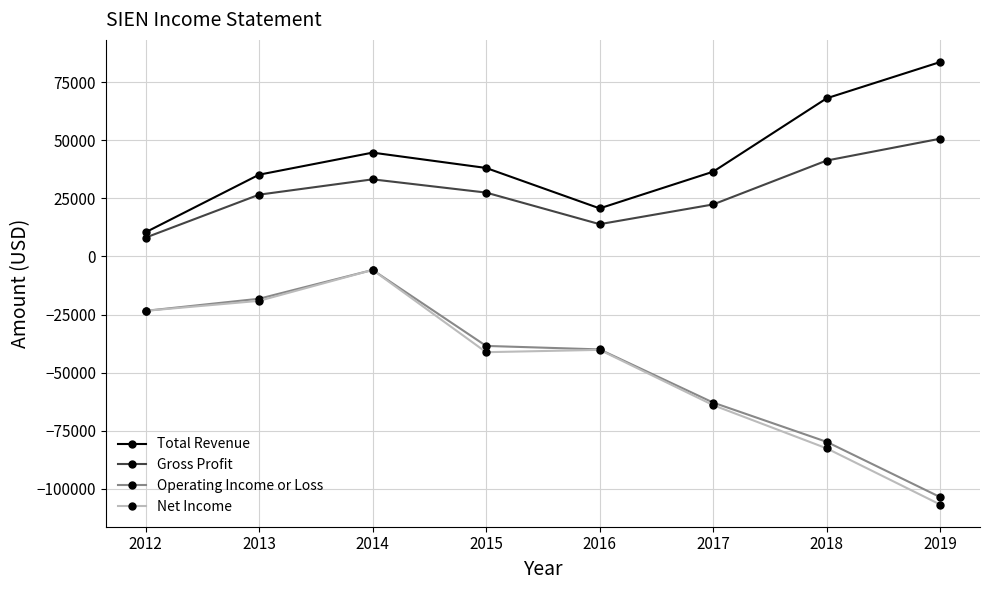

Where is the first local minimum for Net Income?

2015